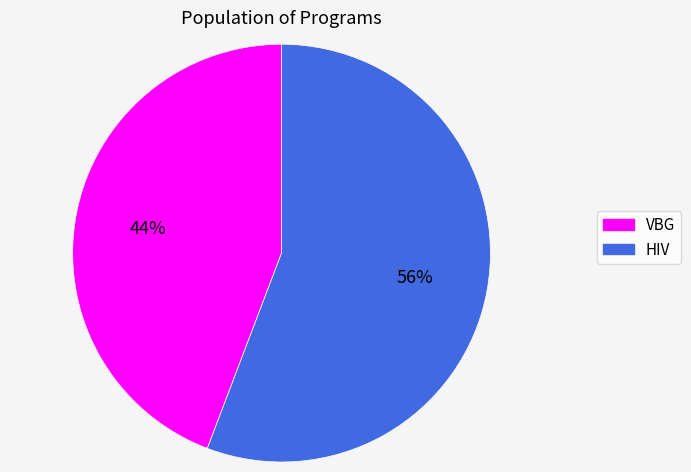

Combined, do VBG and HIV account for over 50%?

Yes